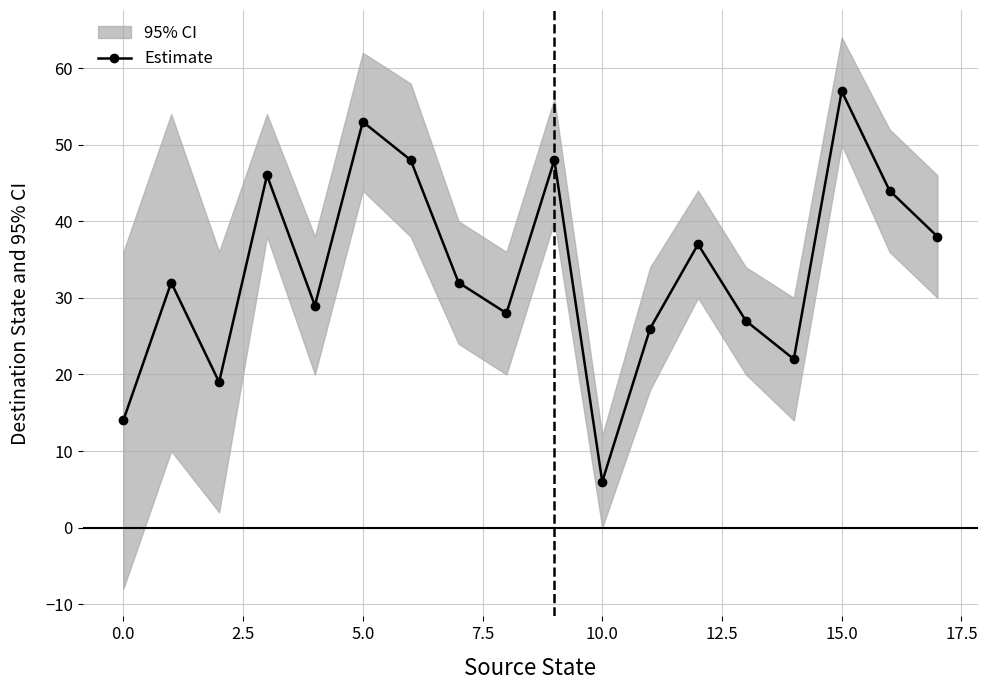

Is it true that Estimate equals 6 at 10.0?

True